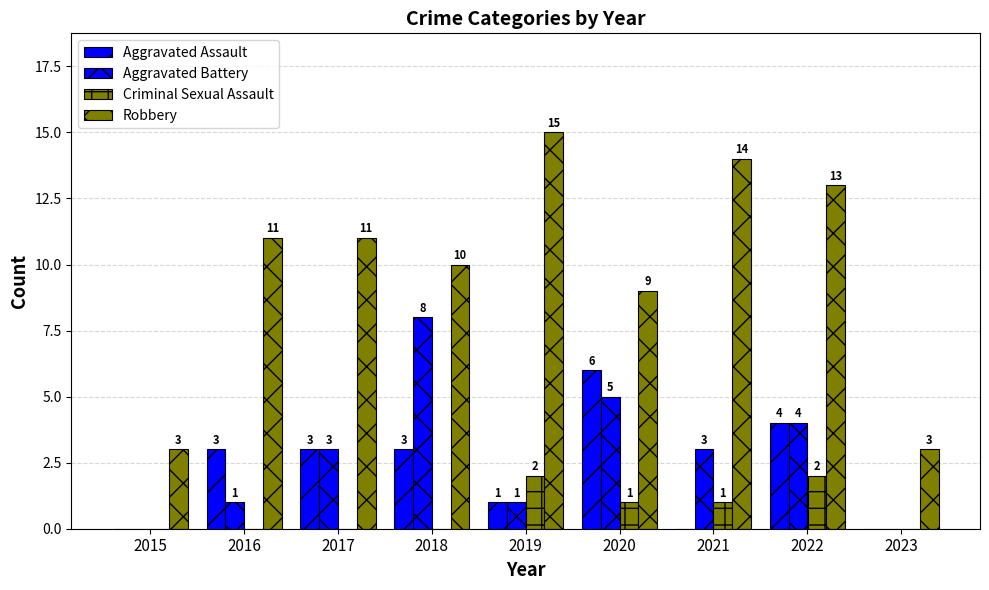

How many values in Aggravated Assault are above zero?

6